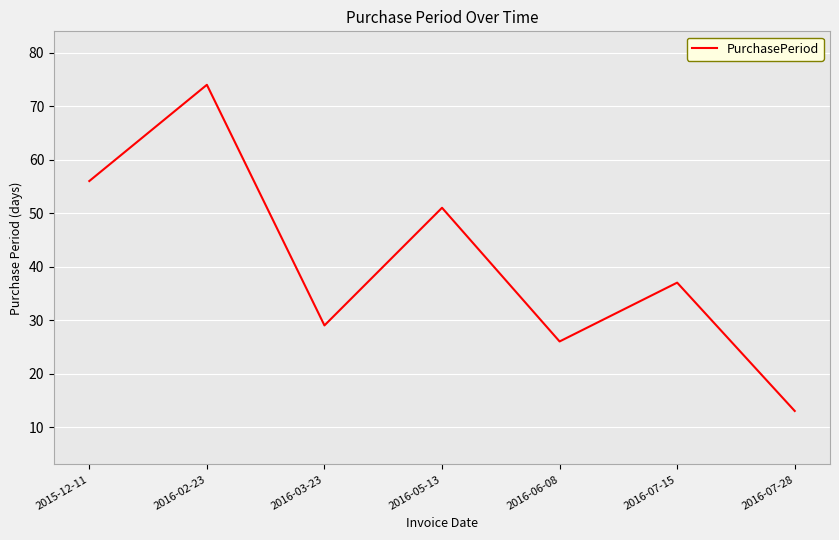

At which category does the chart reach its minimum across all series?

2016-07-28